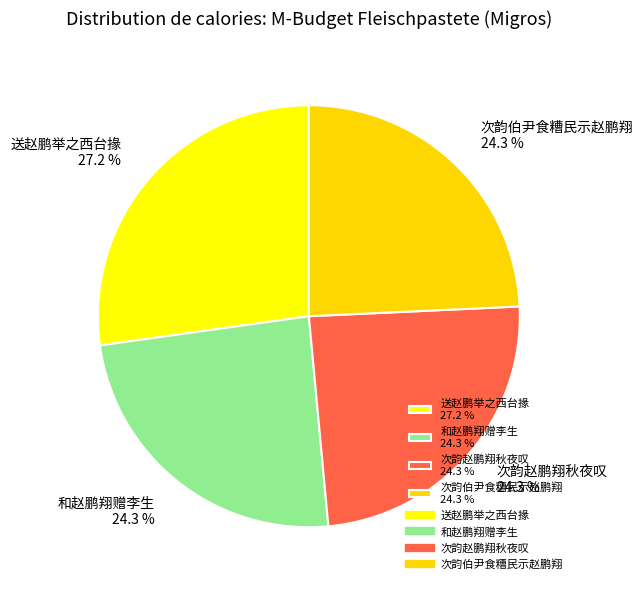

Approximately how many times larger is the value at 次韵赵鹏翔秋夜叹 24.3 % compared to 和赵鹏翔赠李生 24.3 %?

1.0